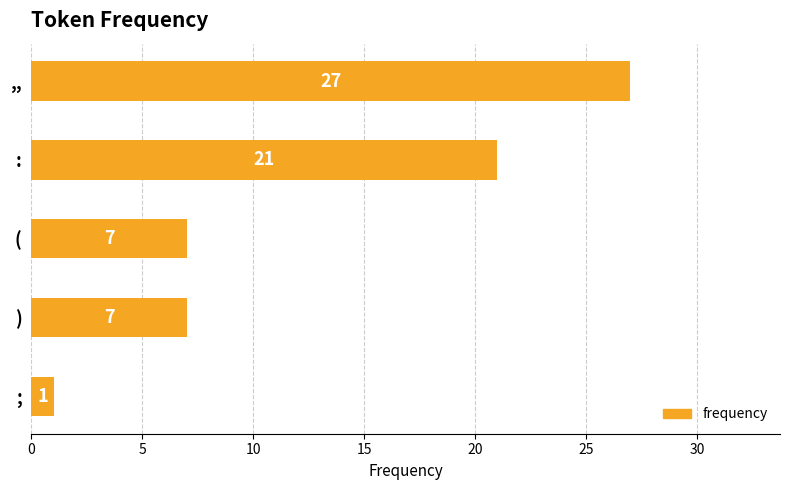

What is the greatest value displayed?

27